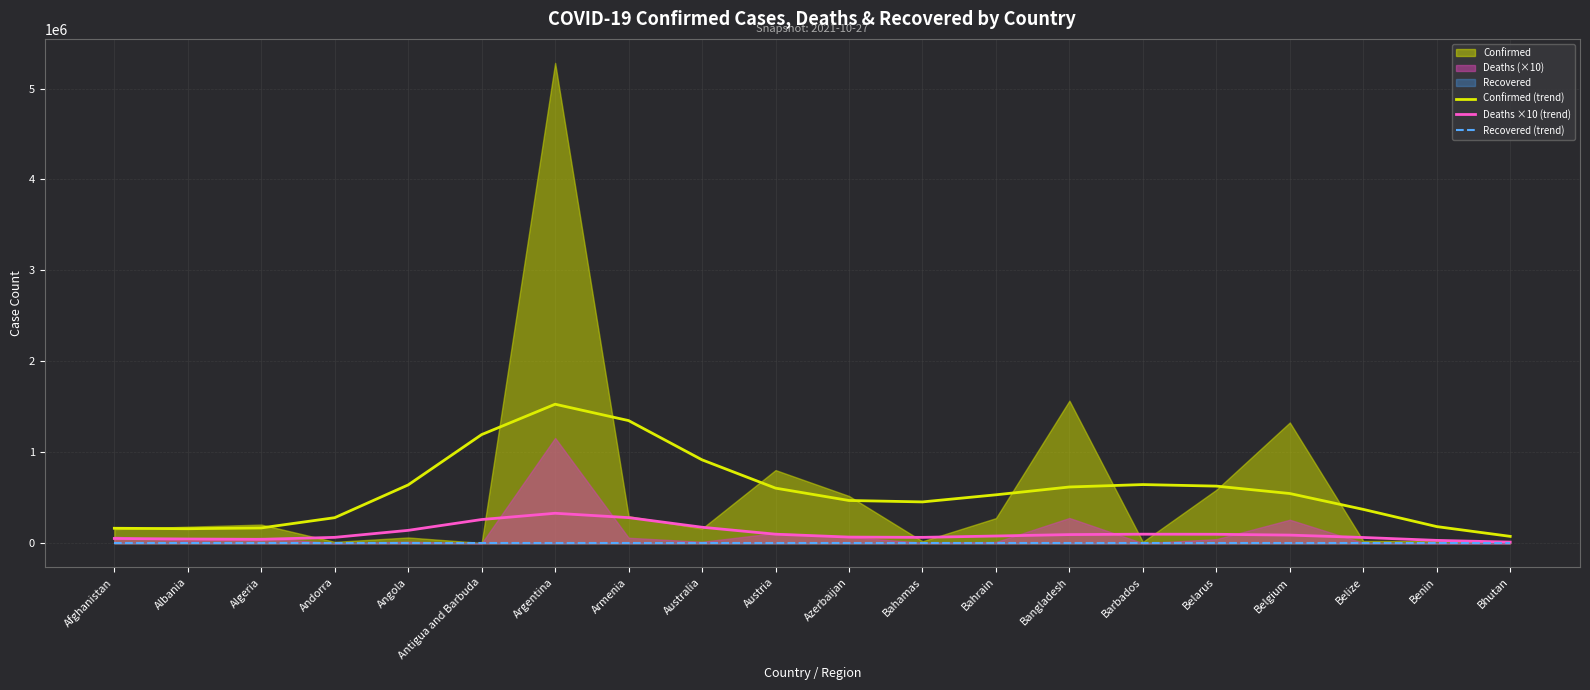

What is the difference between the maximum and second lowest values in the Deaths ×10 (trend) series?

298090.7